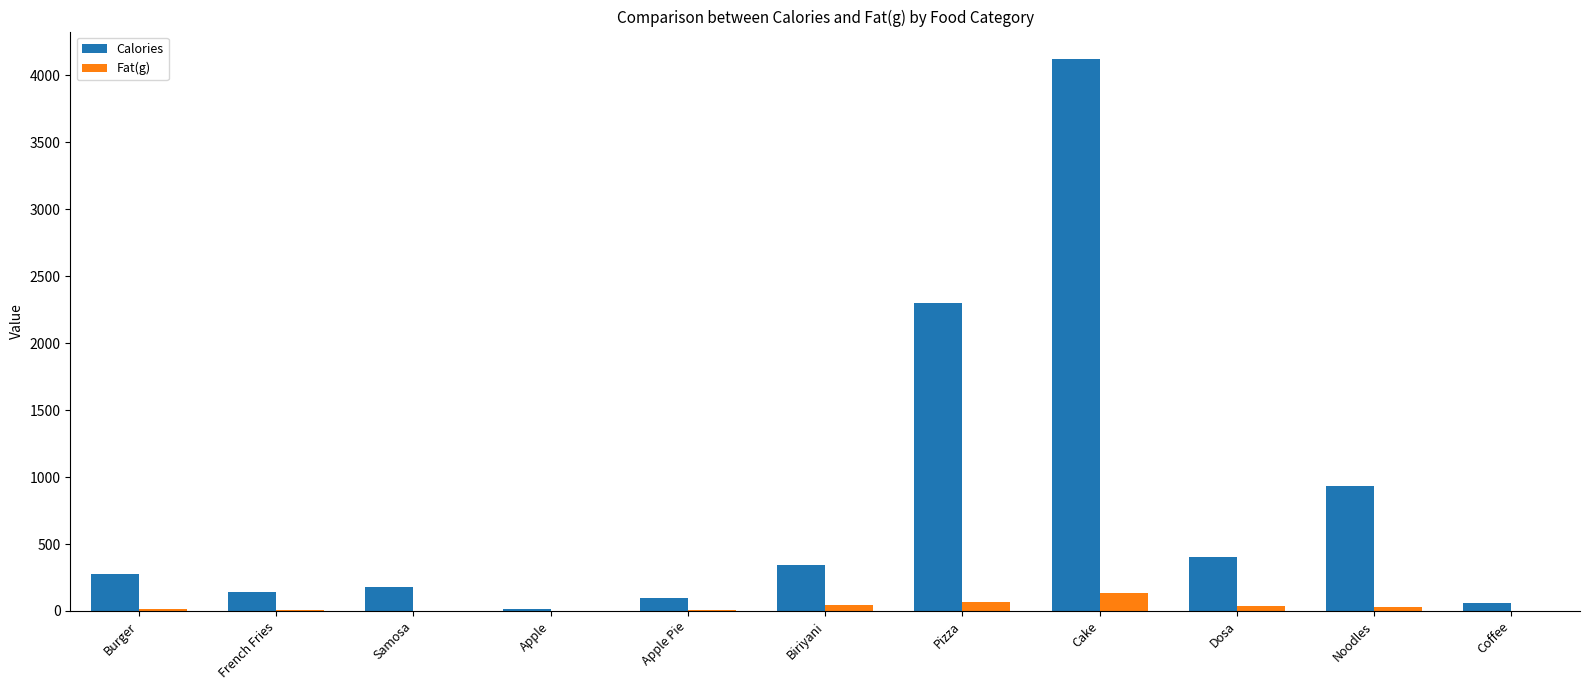

What value does the Calories series have at Cake?

4121.8